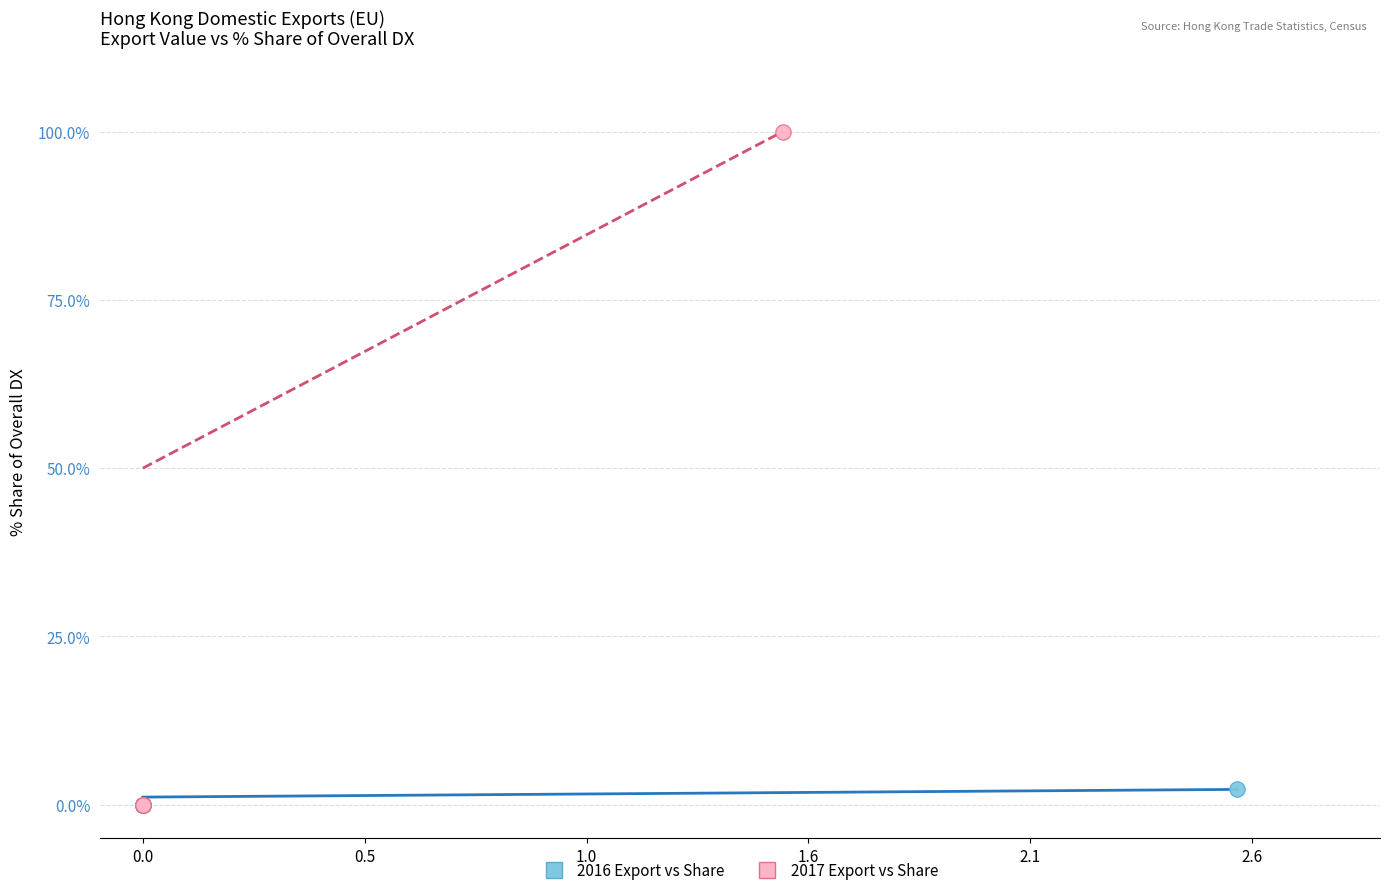

Which series contains the highest Y value?

2017 Export vs Share